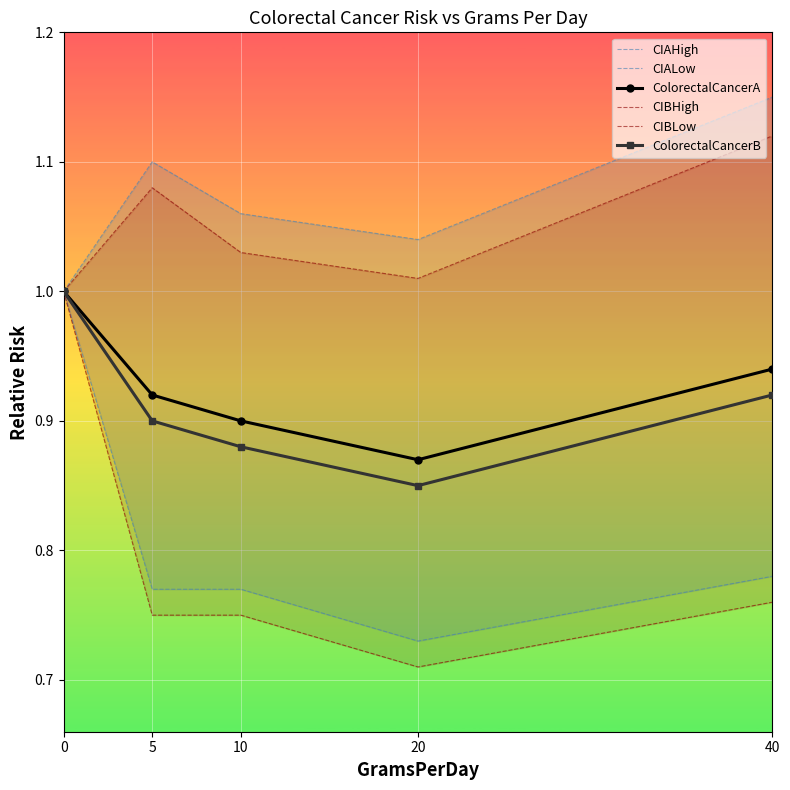

What are all the series names shown in the legend?

CIAHigh, CIALow, ColorectalCancerA, CIBHigh, CIBLow, ColorectalCancerB